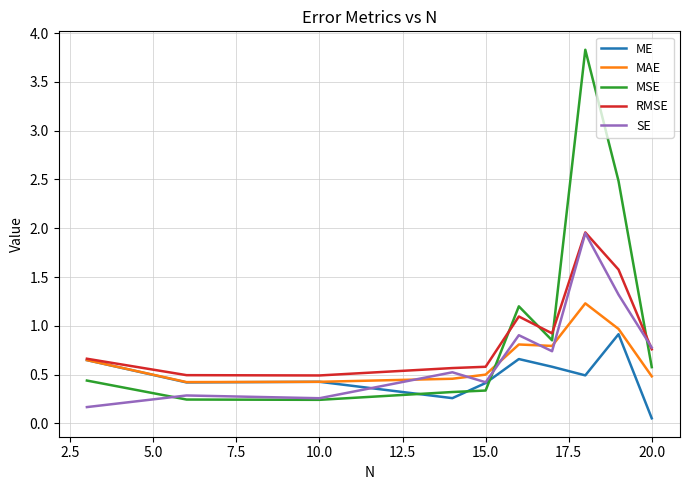

Does the chart display data point markers on the line(s)?

No